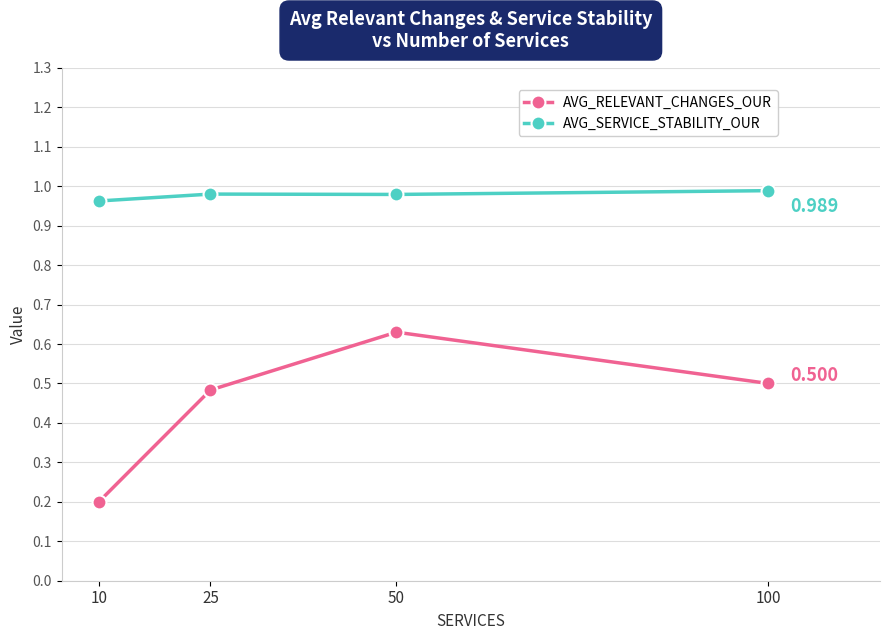

What is the sum of the AVG_RELEVANT_CHANGES_OUR values at 25 and 50?

1.1